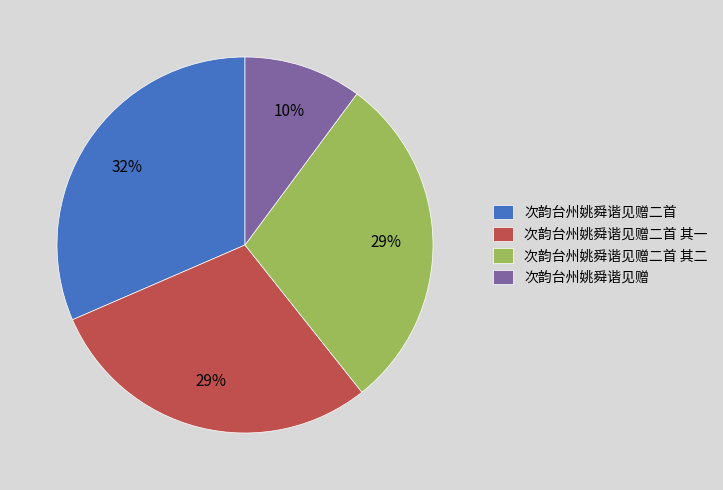

Which slice is the smallest?

次韵台州姚舜谐见赠